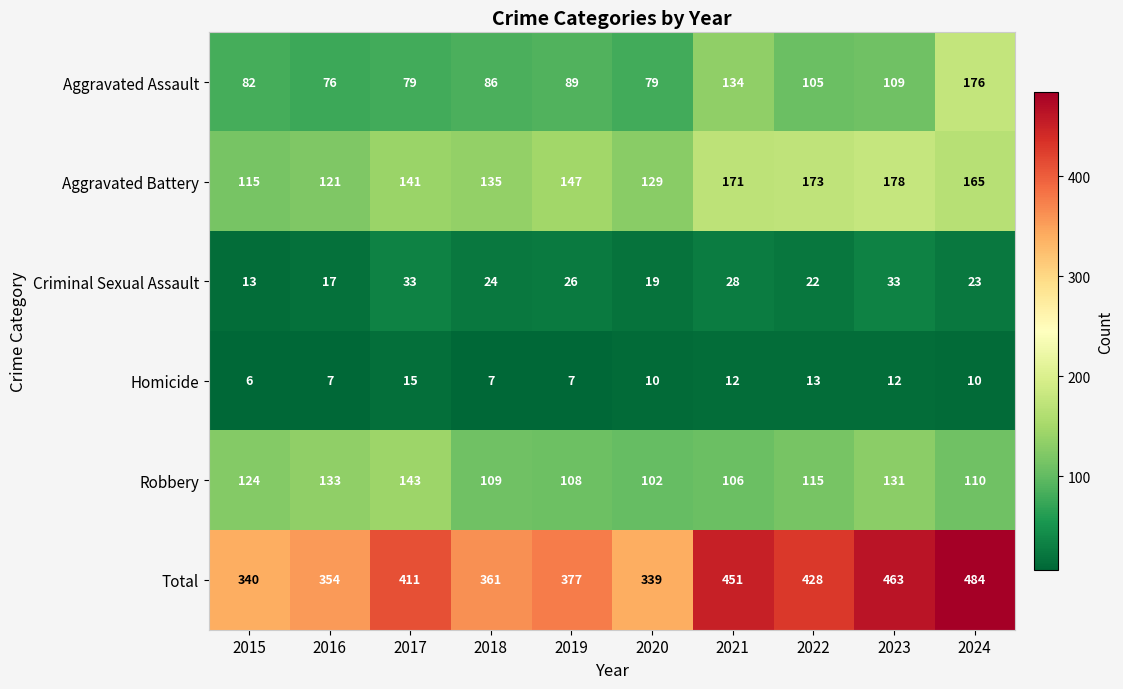

What is the total value across all series at 2016?

708